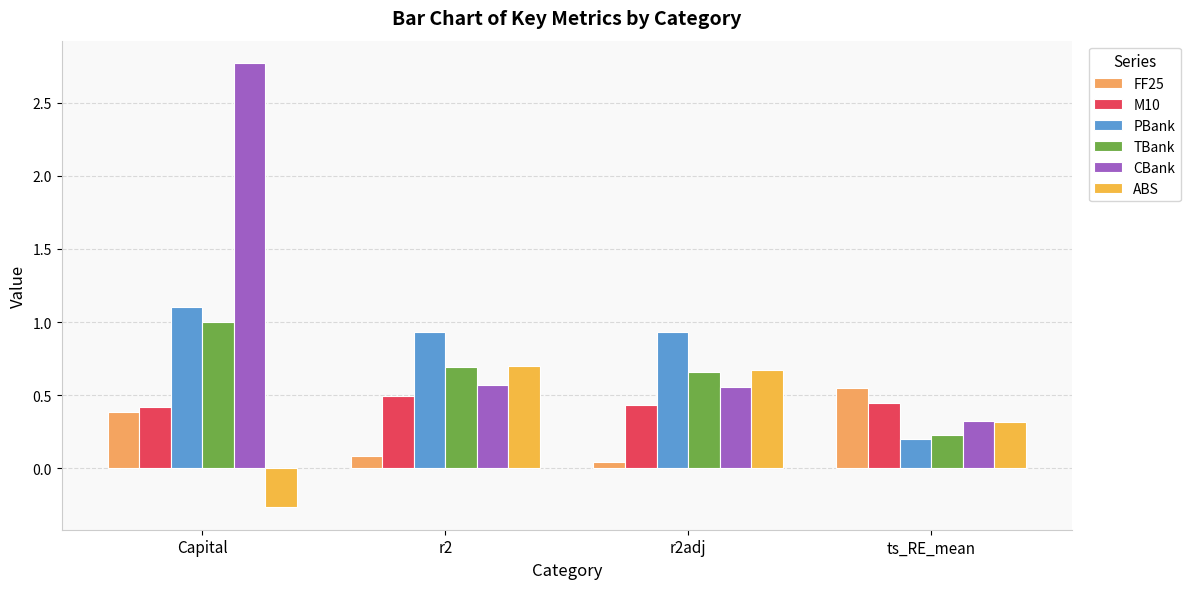

What is the value of the ABS bar at the 4th from the left?

0.3